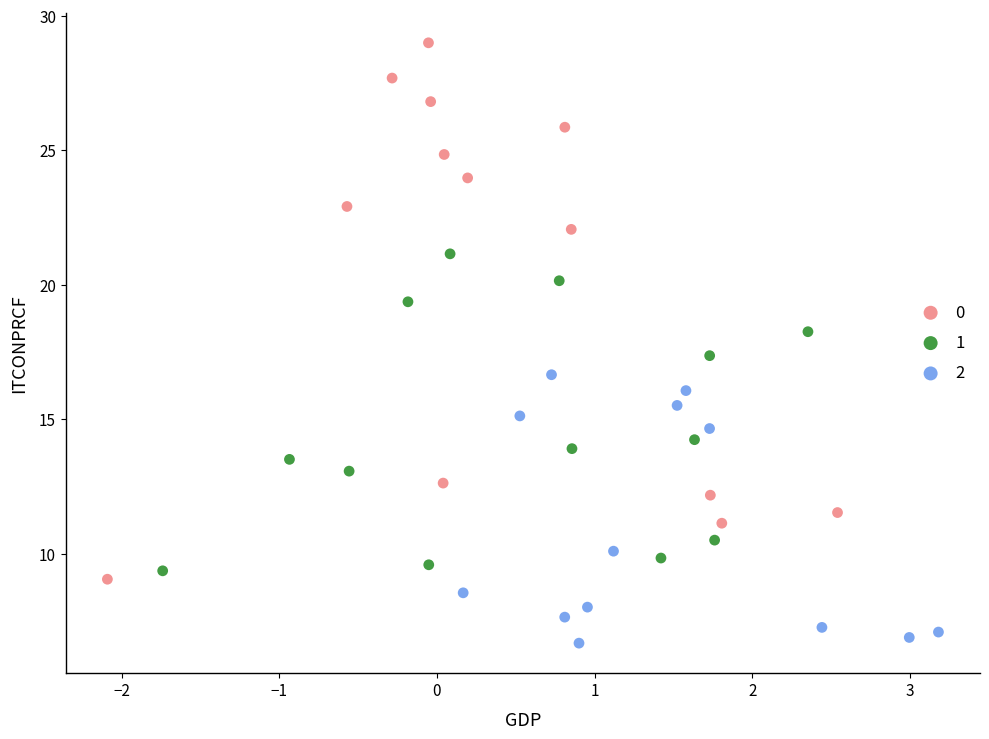

What are all the series names shown in the legend?

0, 1, 2